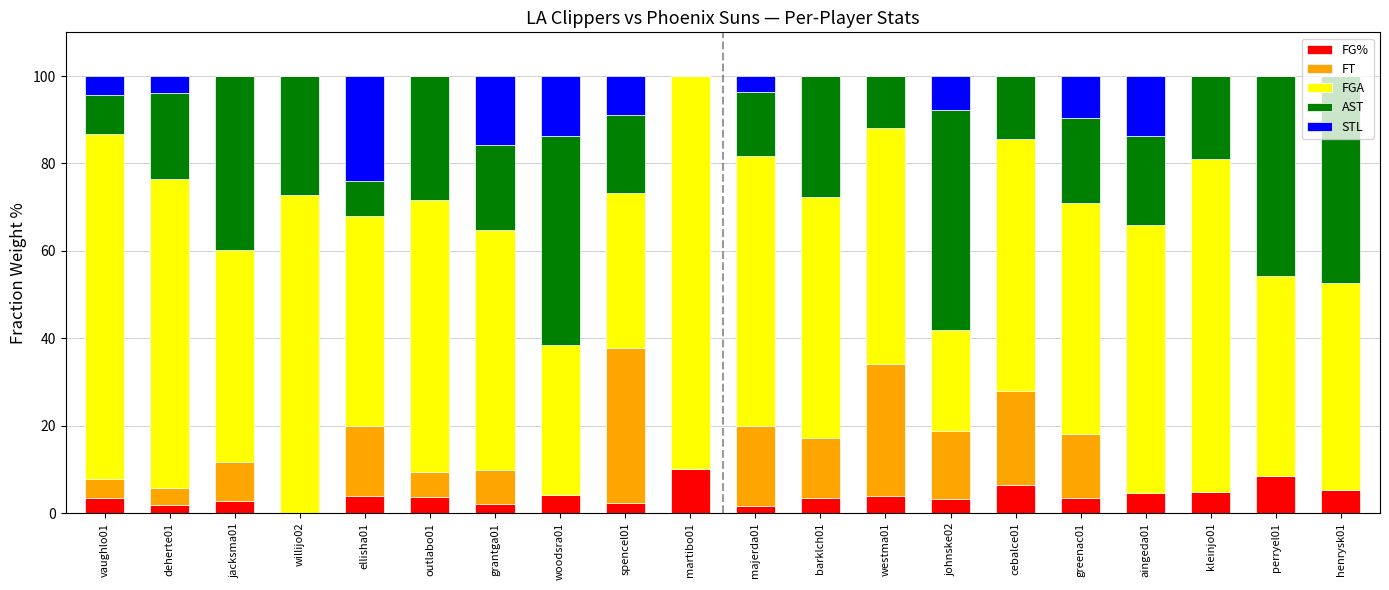

What is the total value across all series at jacksma01?

100.0